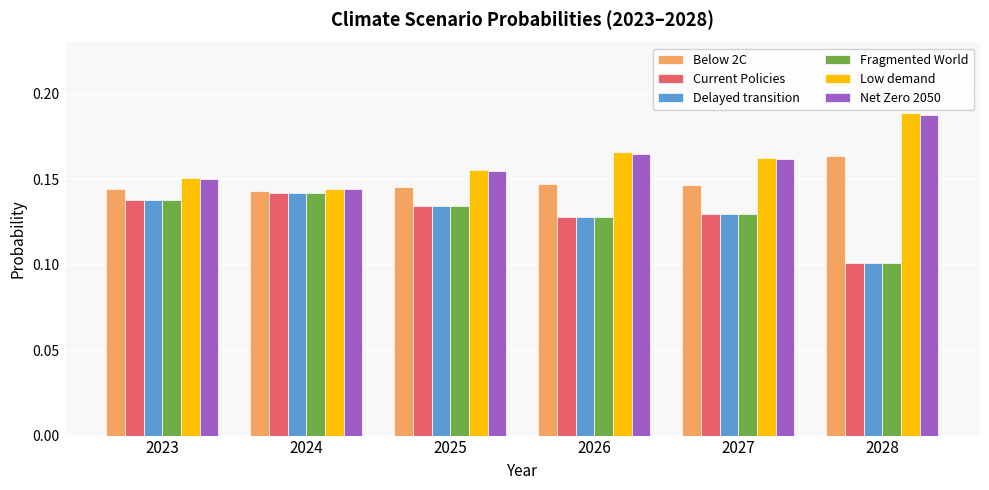

Rank the categories by Delayed transition value from highest to lowest.

2024, 2023, 2025, 2027, 2026, 2028